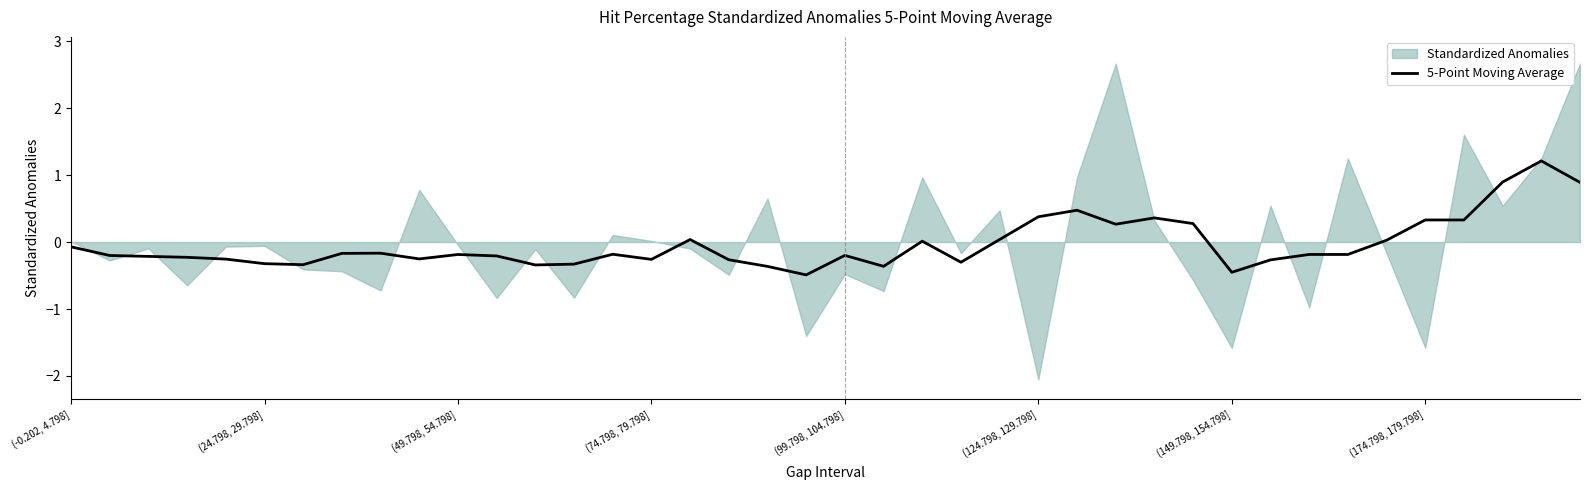

What is the change in value from 11 to 12?

-0.1